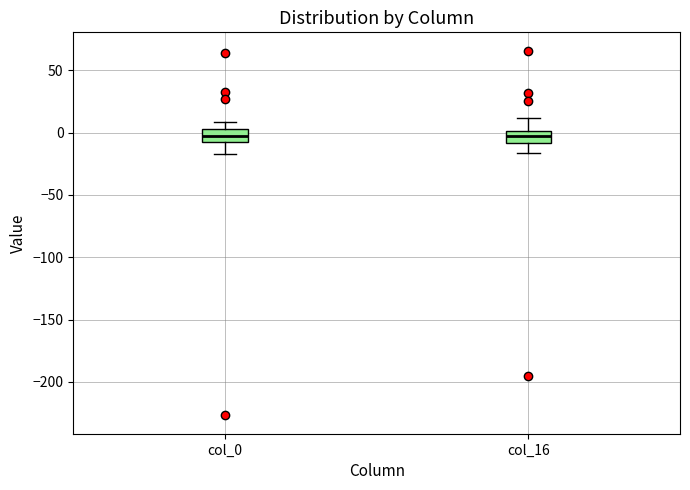

Reading left to right, read every box against the y-axis: the position of its median line, the range the box covers, and the ends of its whiskers. The values are not printed on the chart, so give them approximately, as read against the axis.

col_0: median -5 (inside the box), box -5 to 5, whiskers -15 to 10
col_16: median -5, box -10 to 0, whiskers -15 to 10